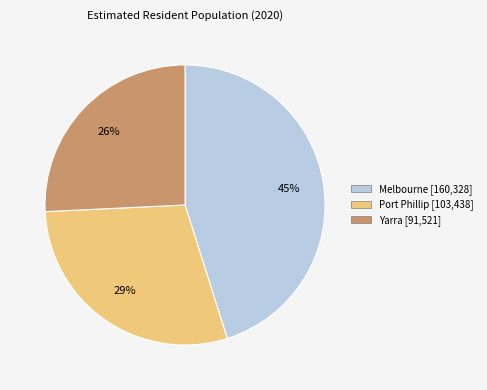

To the nearest percent, what is the average slice percentage?

33%